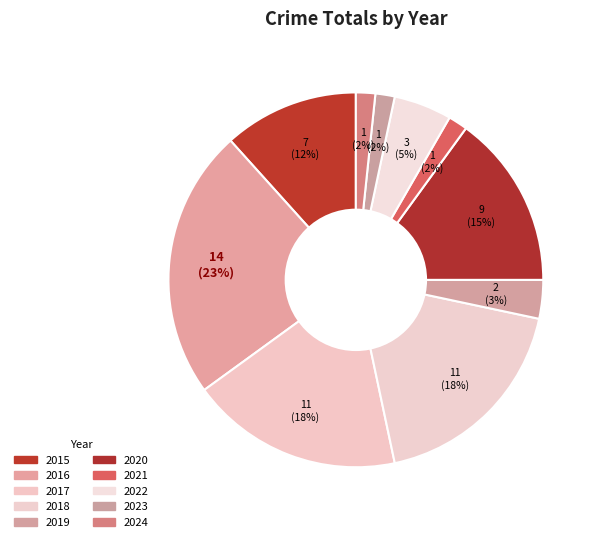

Count the number of slices in the pie.

10